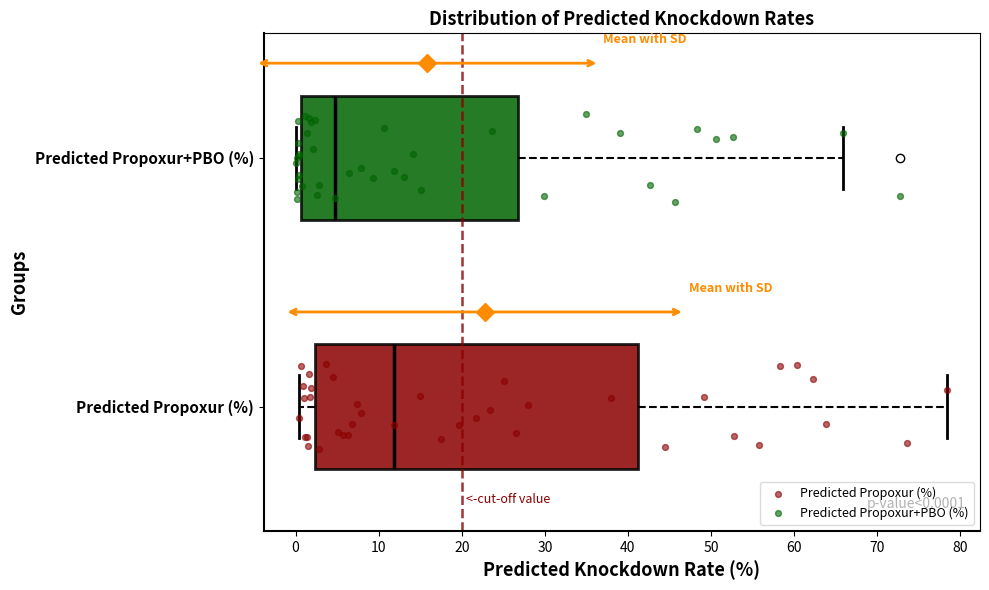

Which box's median line is the furthest to the left?

Predicted Propoxur+PBO (%)